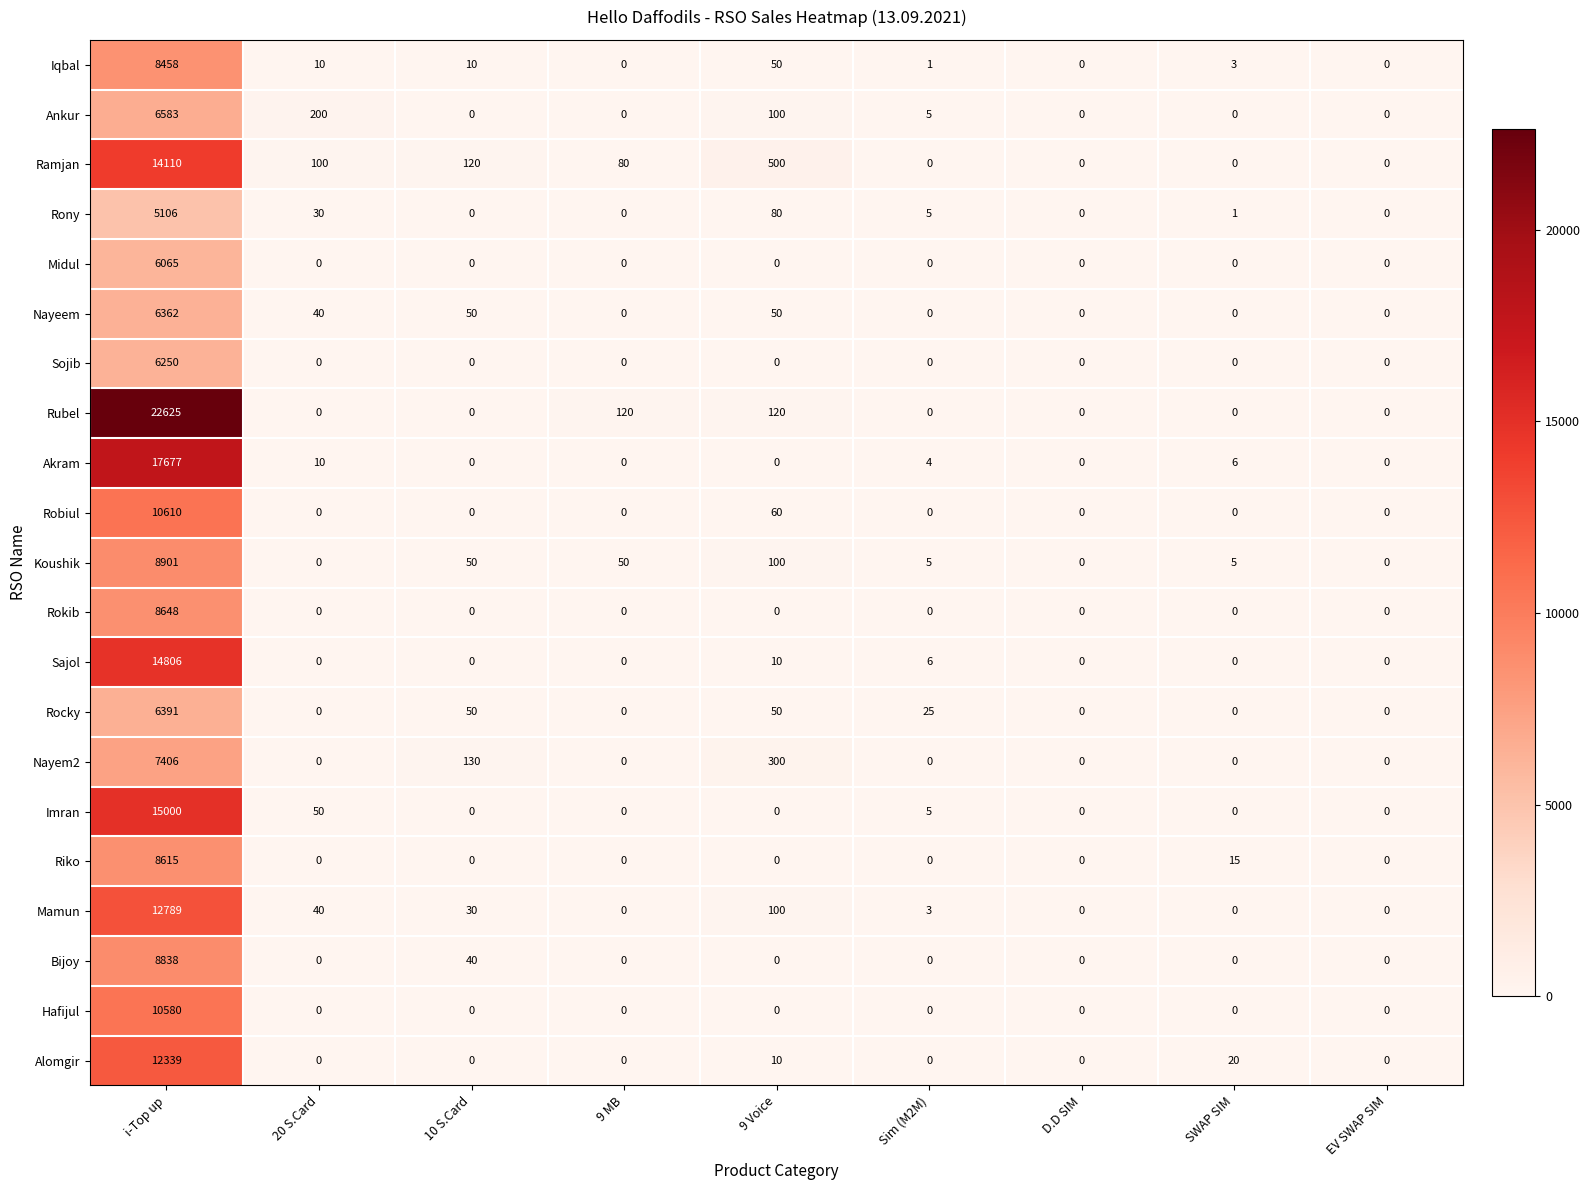

At which label is Ankur closest to 3291?

20 S.Card